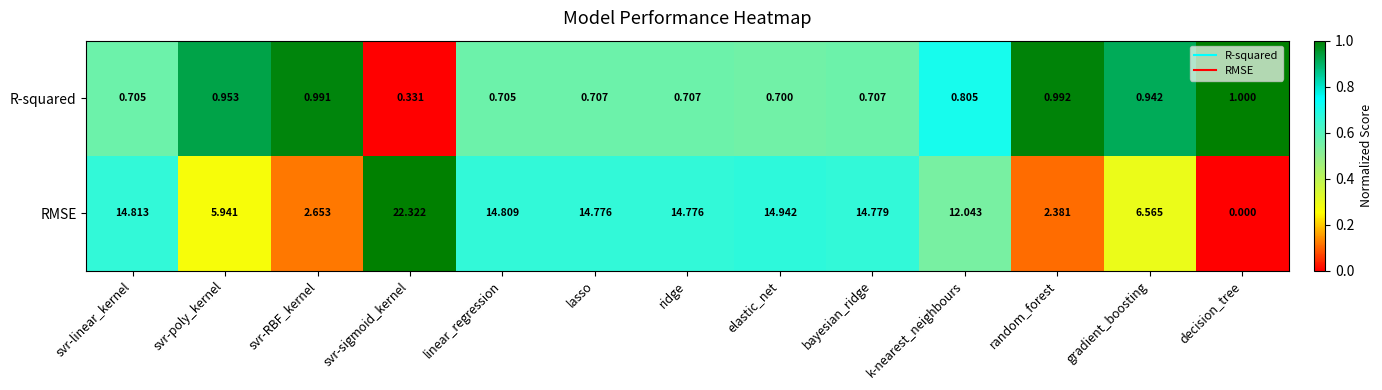

At which label does RMSE first exceed 14?

svr-linear_kernel